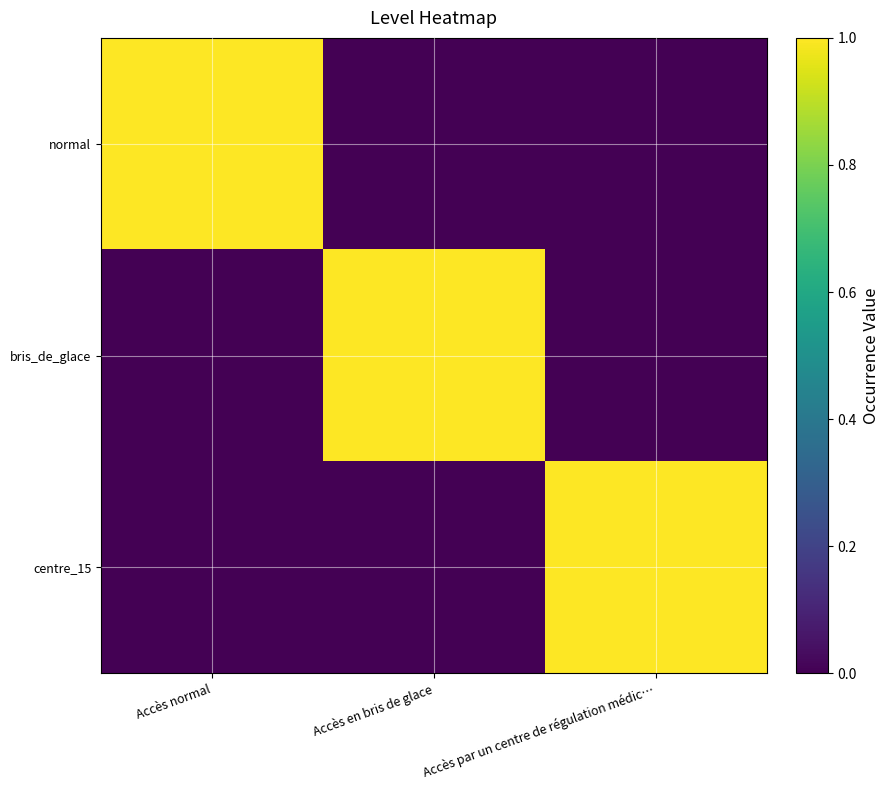

Between Accès normal and Accès en bris de glace, which series saw the biggest shift?

normal